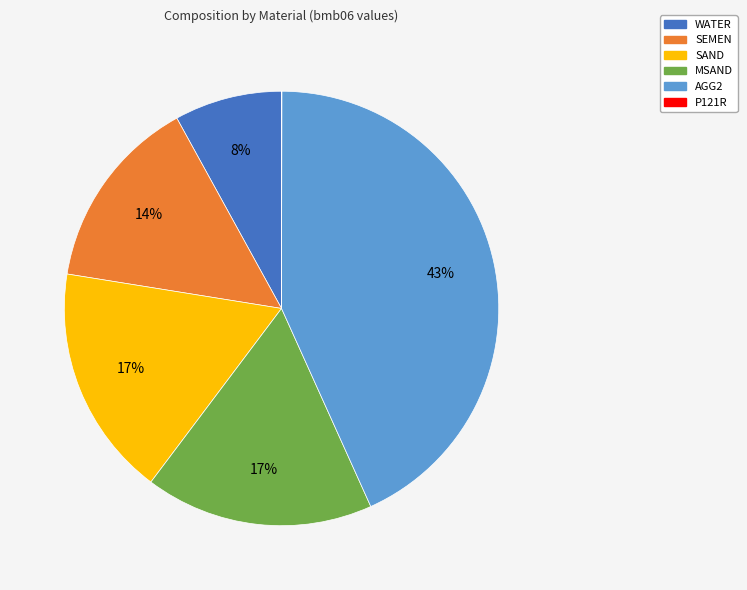

Is the sum of AGG2 and MSAND greater than half?

Yes